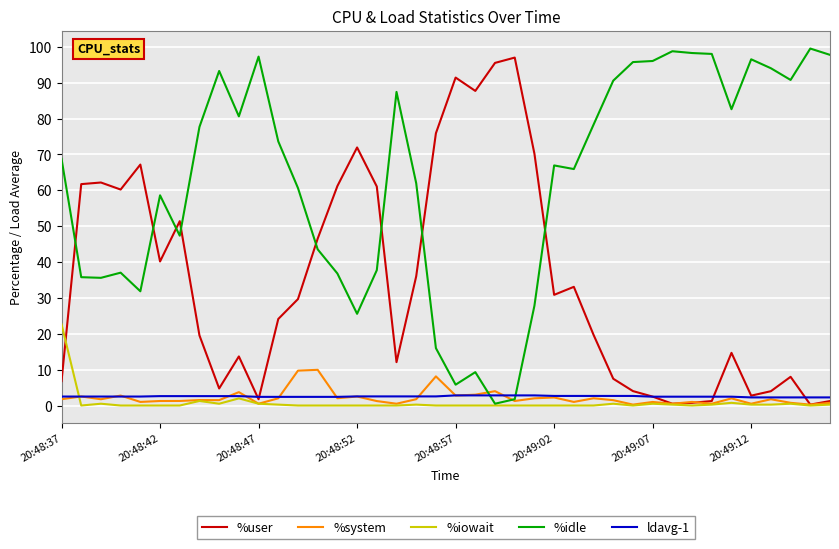

How many intersections are there between %idle and %user?

8